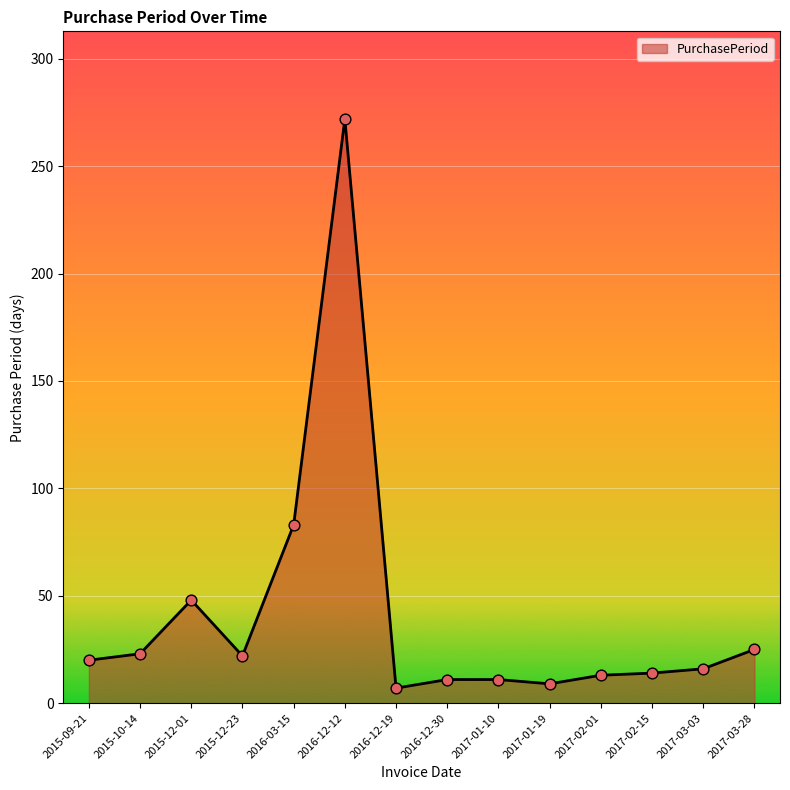

What is the change in value from 2015-09-21 to 2017-03-03?

-4